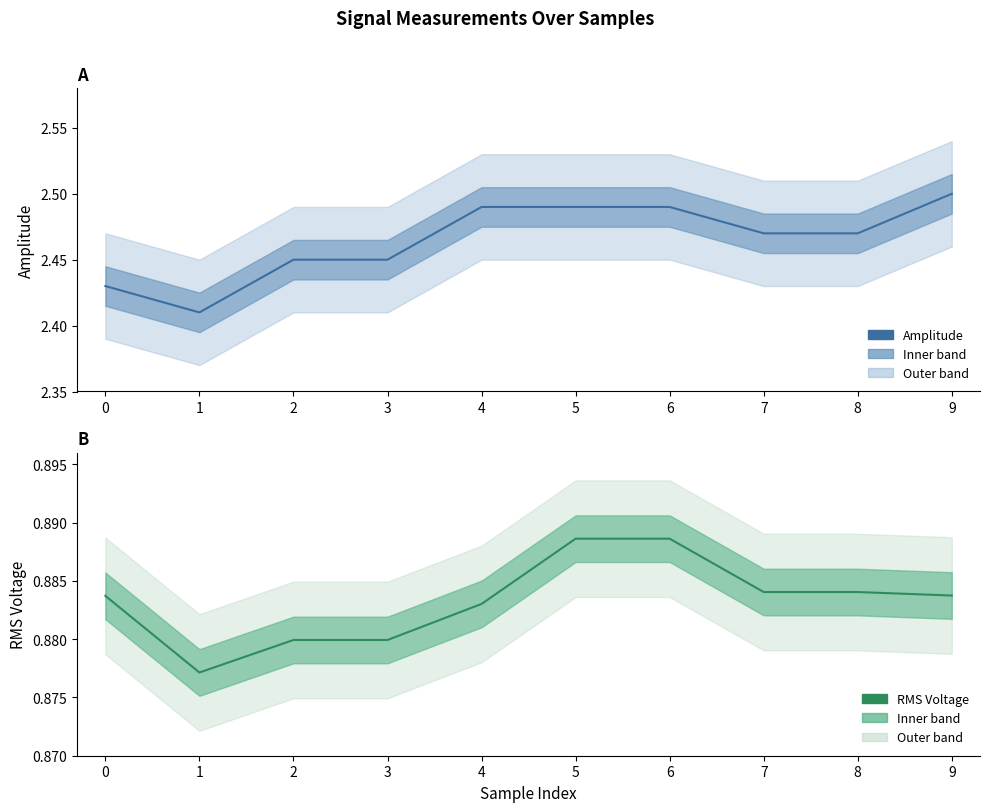

What are all the series names shown in the legend?

Amplitude, RMS Voltage